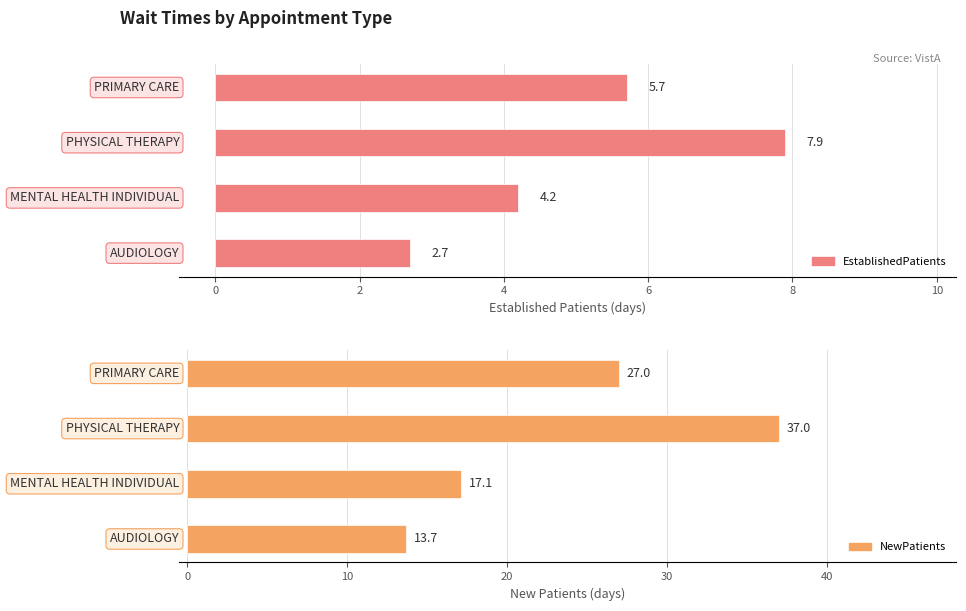

The NewPatients series shows 17.1 at MENTAL HEALTH INDIVIDUAL. True or false?

True